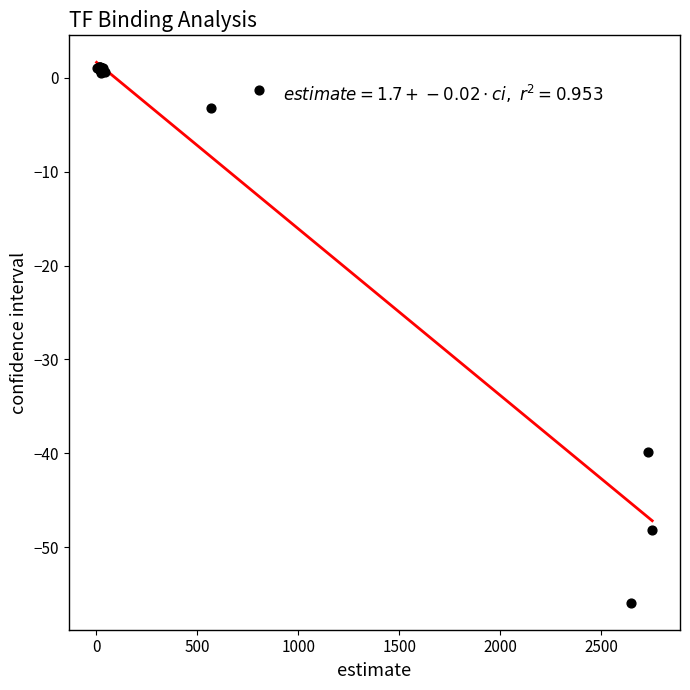

What Y value in the scatter plot is closest to -27?

-39.9